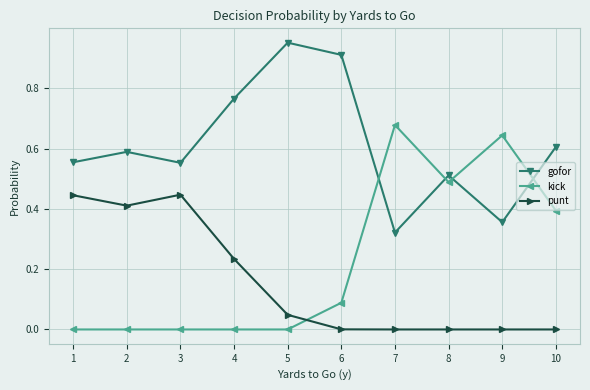

True or false: punt and gofor intersect in this chart.

False